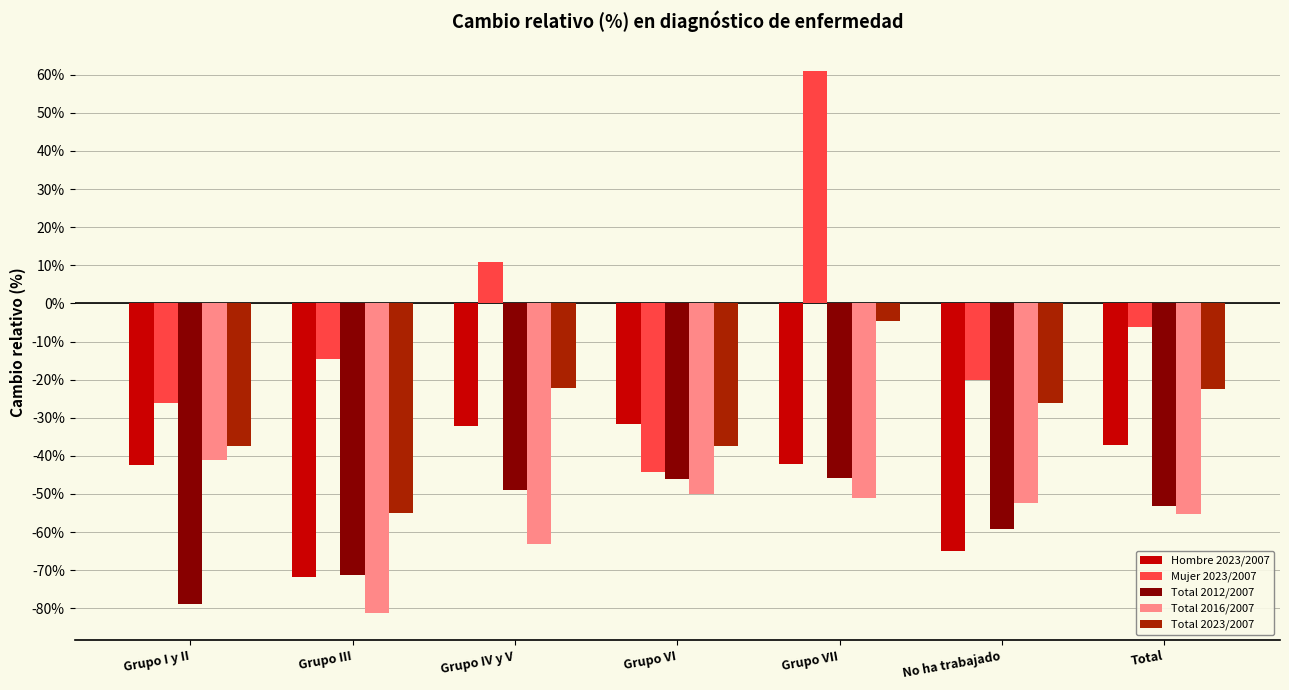

Reading right to left, extract all data points from this chart.

Hombre 2023/2007: -0.4	-0.6	-0.4	-0.3	-0.3	-0.7	-0.4
Mujer 2023/2007: -0.1	-0.2	0.6	-0.4	0.1	-0.1	-0.3
Total 2012/2007: -0.5	-0.6	-0.5	-0.5	-0.5	-0.7	-0.8
Total 2016/2007: -0.6	-0.5	-0.5	-0.5	-0.6	-0.8	-0.4
Total 2023/2007: -0.2	-0.3	-0.0	-0.4	-0.2	-0.6	-0.4